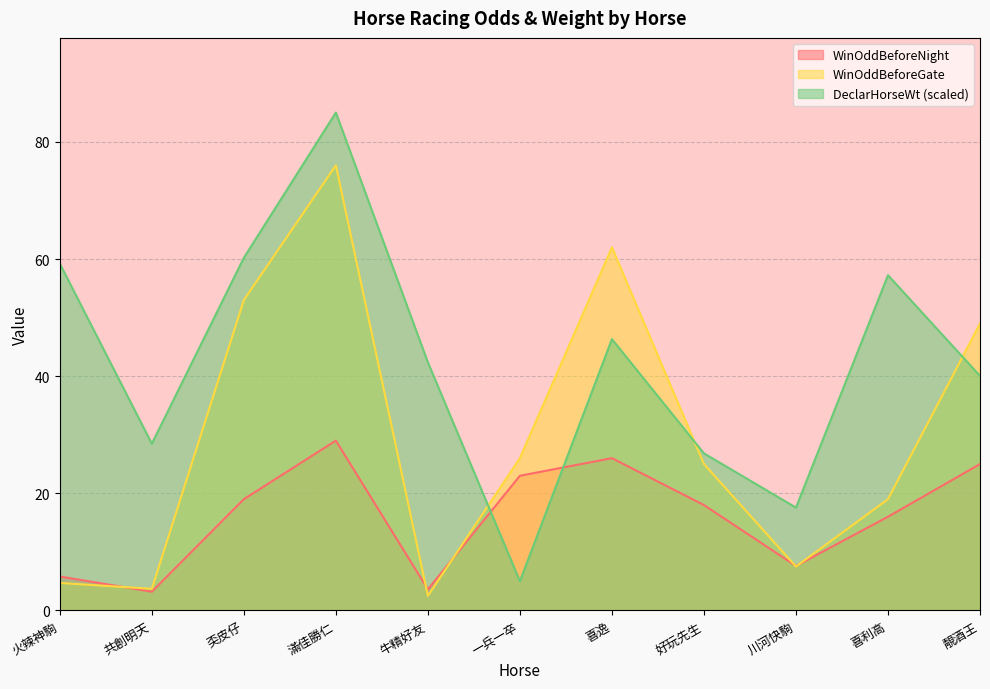

What is the maximum value for DeclarHorseWt?

85.0